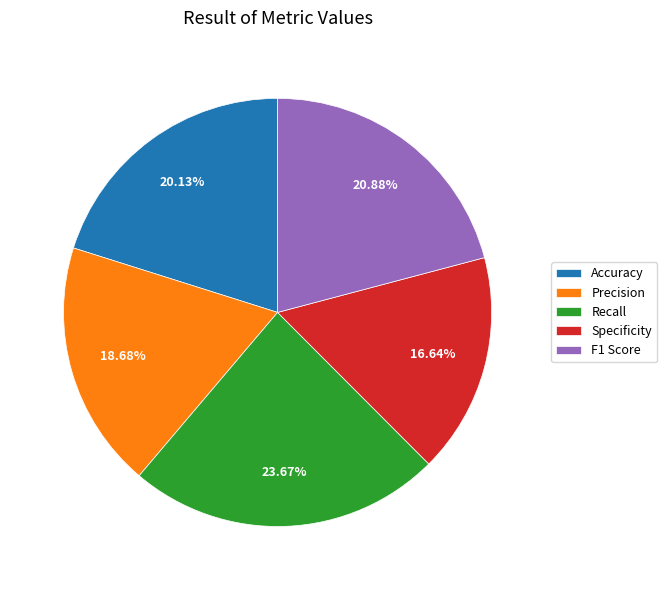

Does Specificity represent more than half of the total?

No